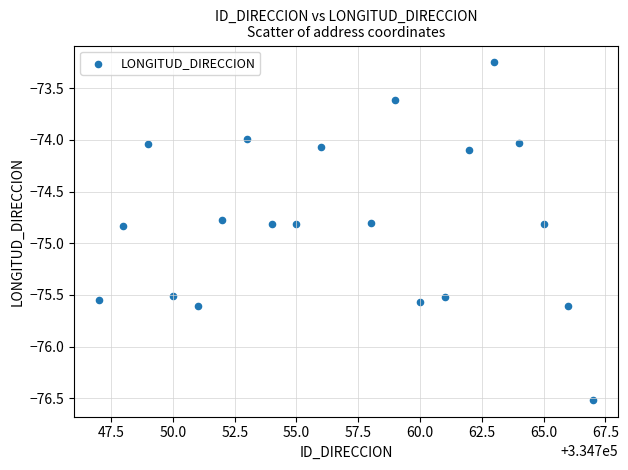

What is the range of X values (max minus min)?

20.0